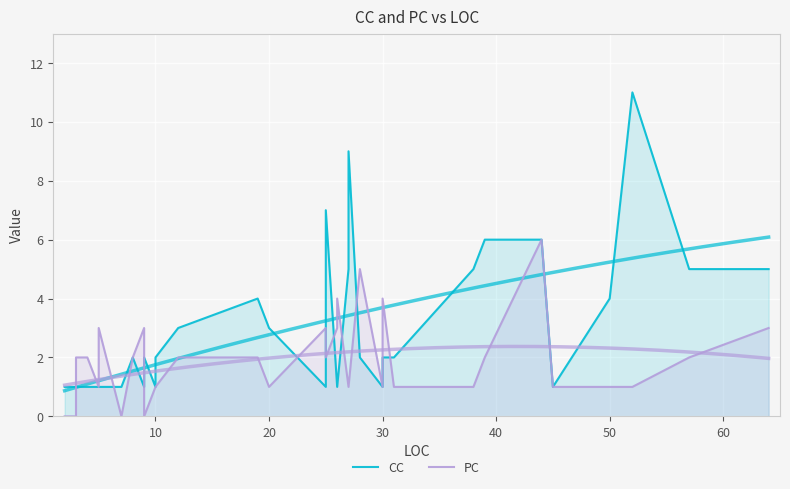

True or false: CC has a value of 1 at 24.

False